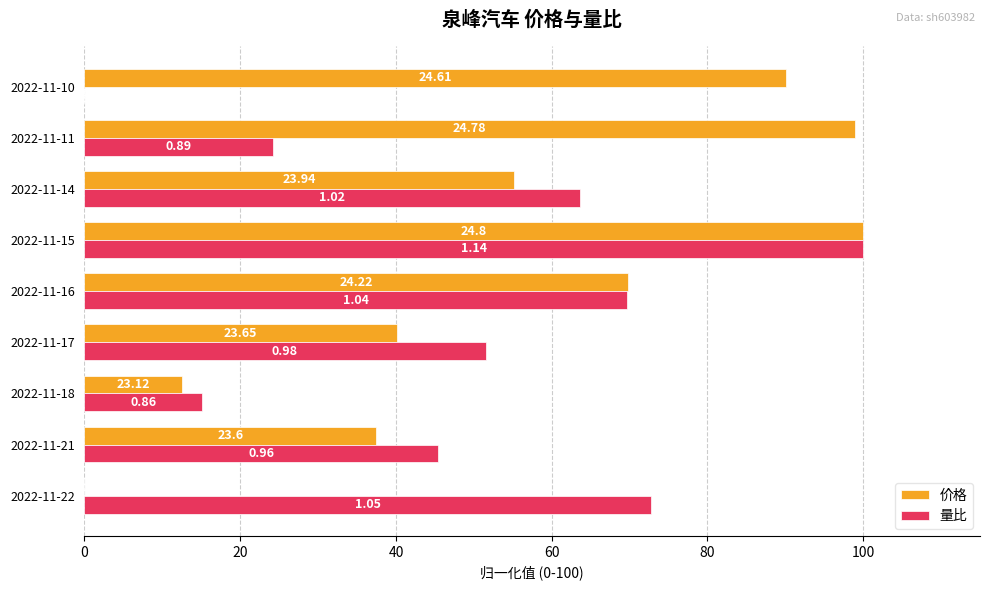

What are all the series names shown in the legend?

价格, 量比